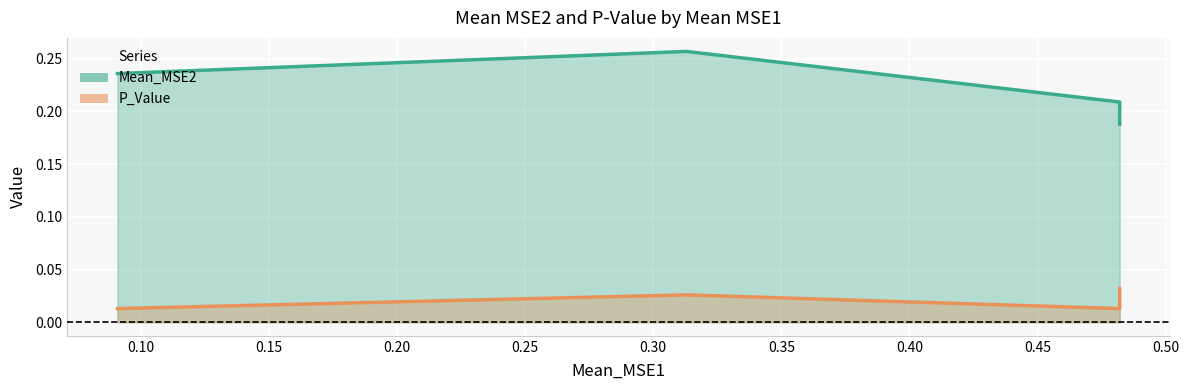

Reading left to right, transcribe all the data shown in this chart.

Mean_MSE2: 0.2	0.3	0.2	0.2
P_Value: 0.0	0.0	0.0	0.0